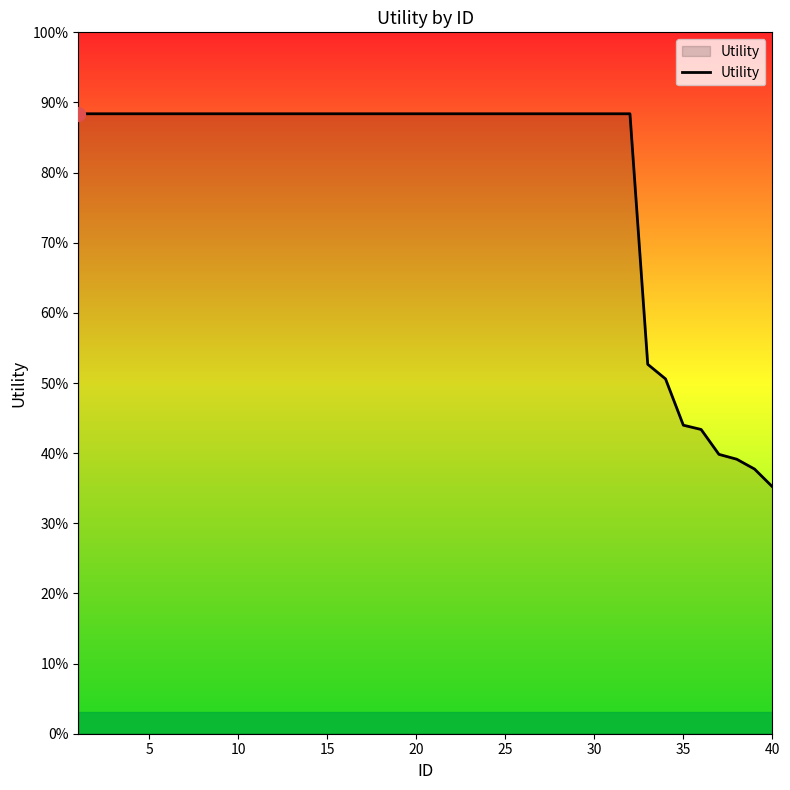

Does the chart have visible grid lines?

No